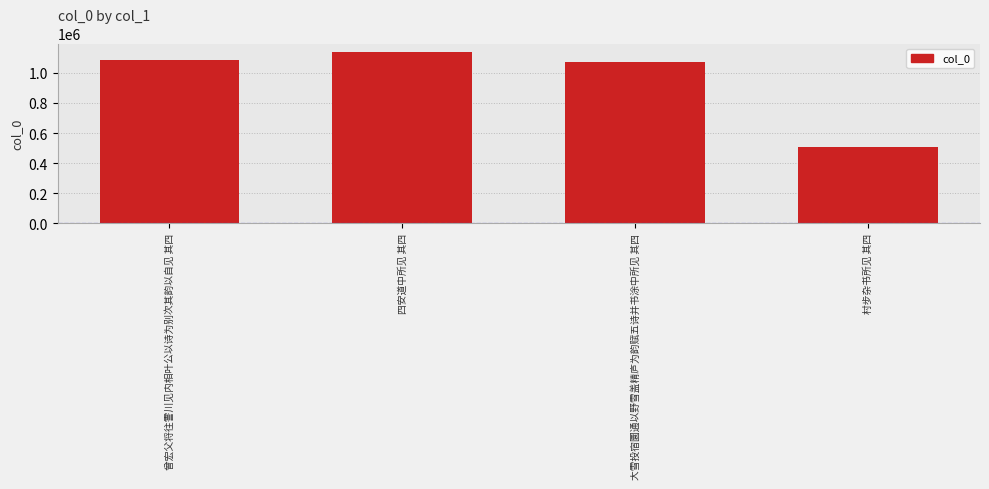

List the labels in order of value, largest first.

四安道中所见 其四, 曾宏父将往霅川见内相叶公以诗为别次其韵以自见 其四, 大雪投宿圜通以野雪盖精庐为韵赋五诗并书涂中所见 其四, 村步杂书所见 其四